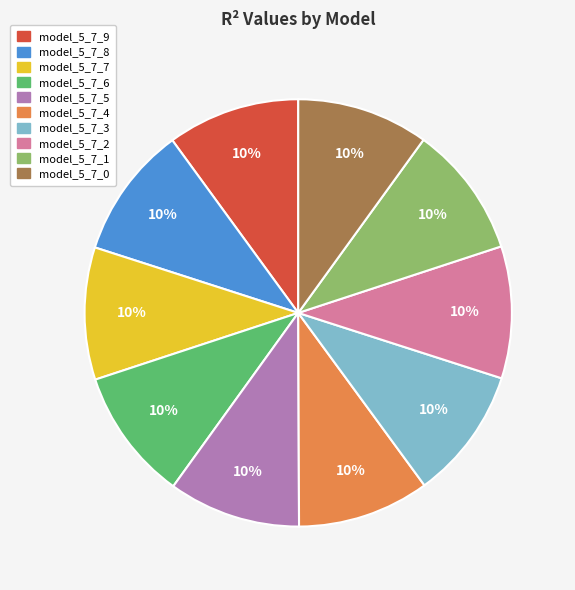

What percentage is the model_5_7_6 slice, to the nearest percent?

10%